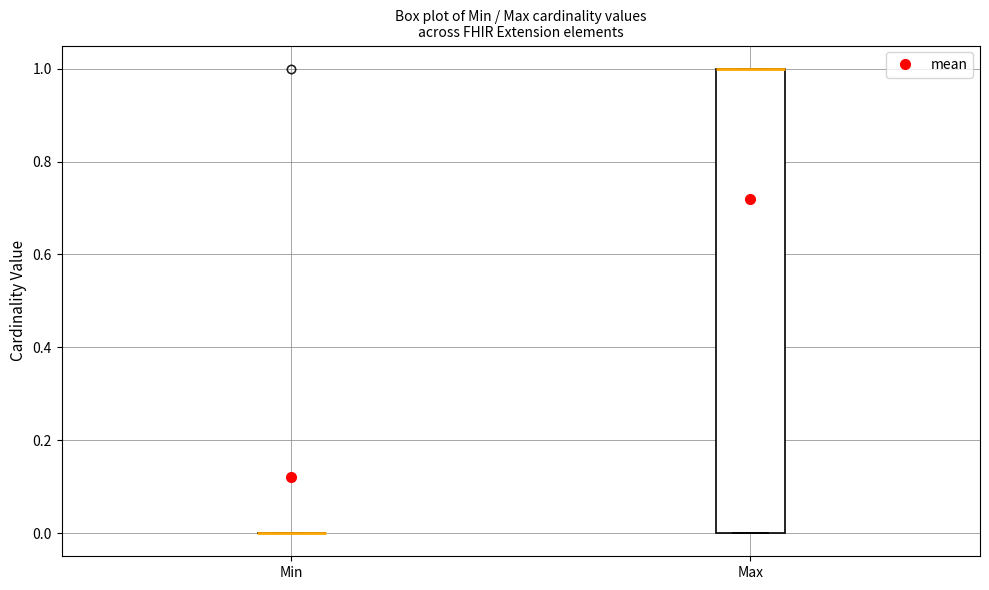

Comparing the boxes themselves (not the whiskers), which one is the tallest?

Max